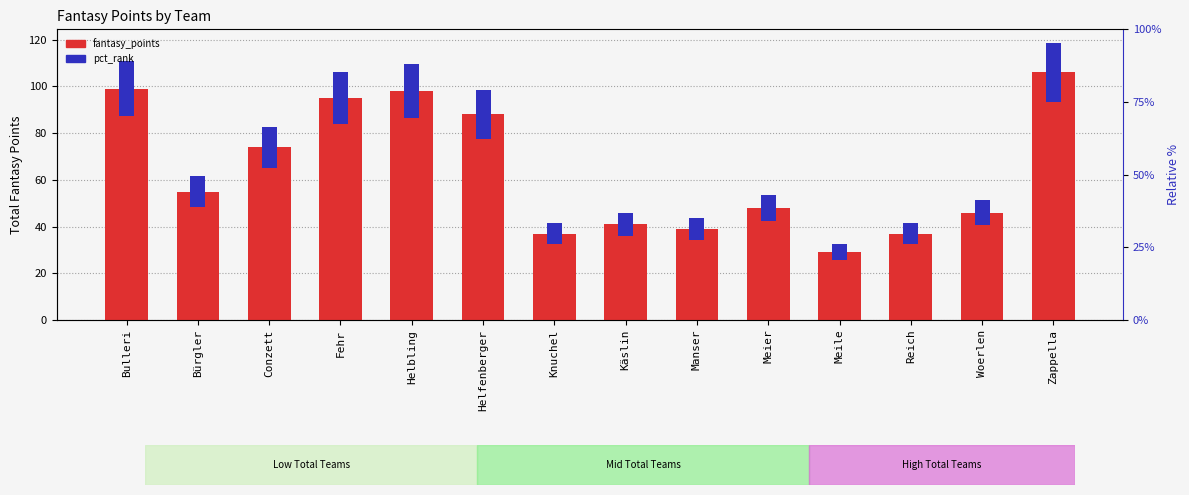

What is the difference between the maximum and minimum values?

77